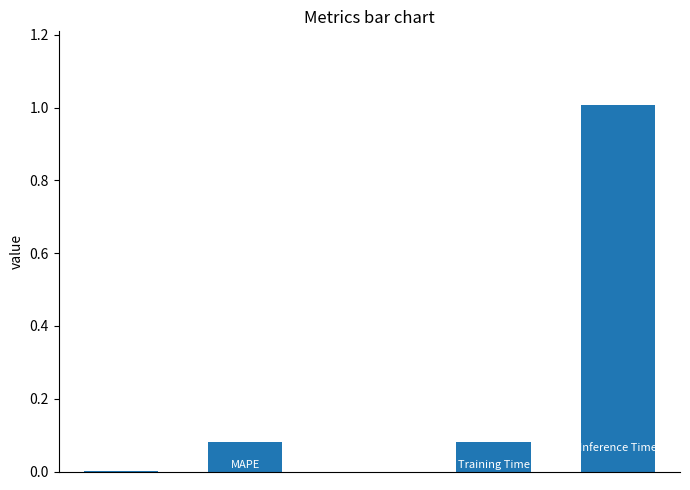

What is the sum of all values?

1.2